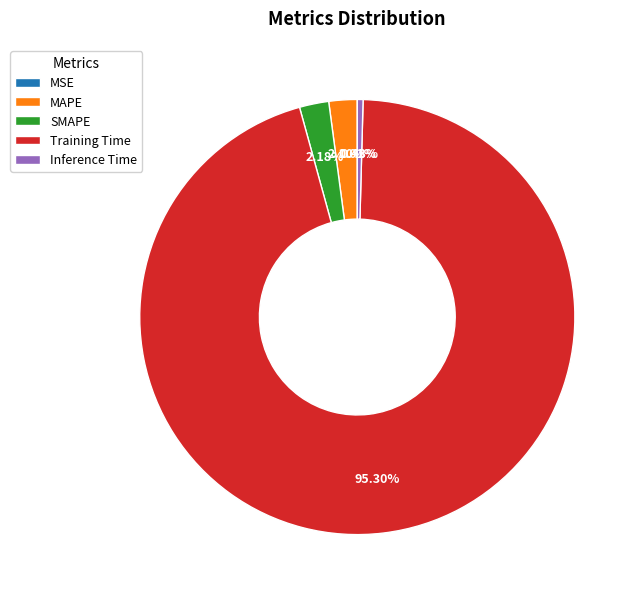

Between Training Time and SMAPE, which is larger?

Training Time